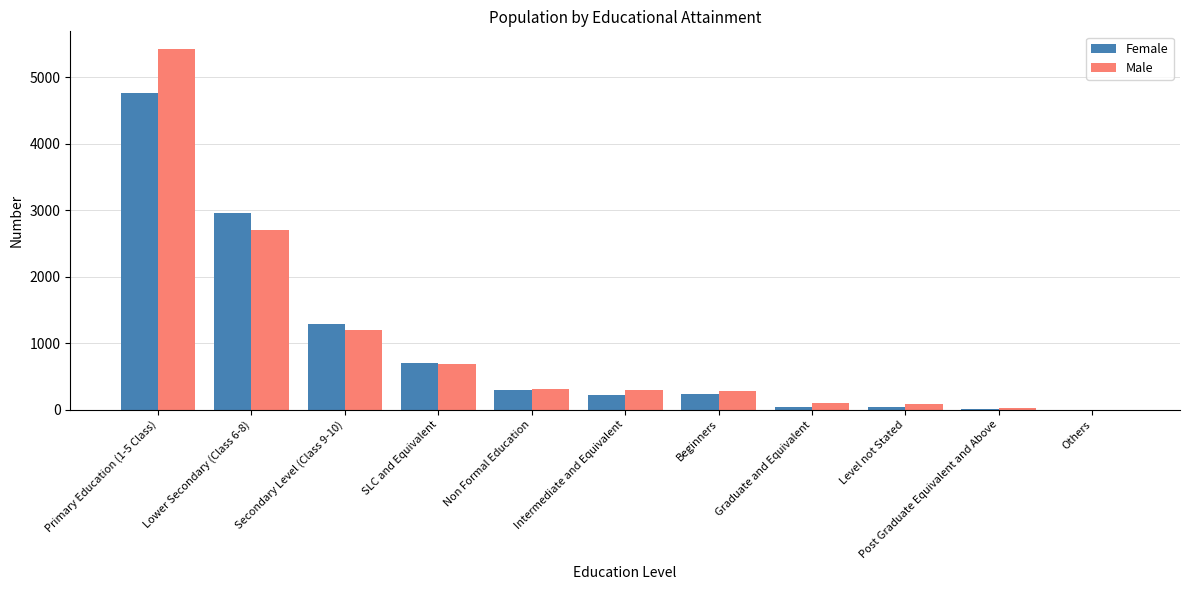

How many data points does each series have?

11